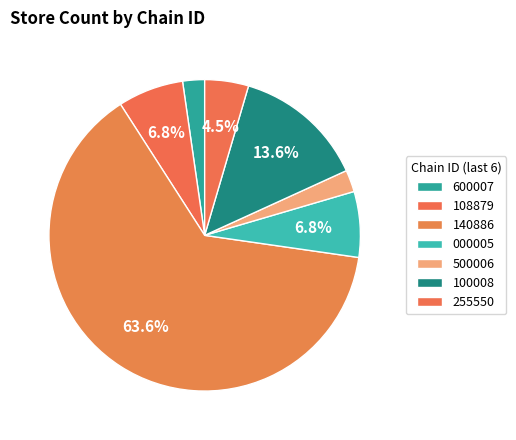

How many segments does this pie chart have?

7